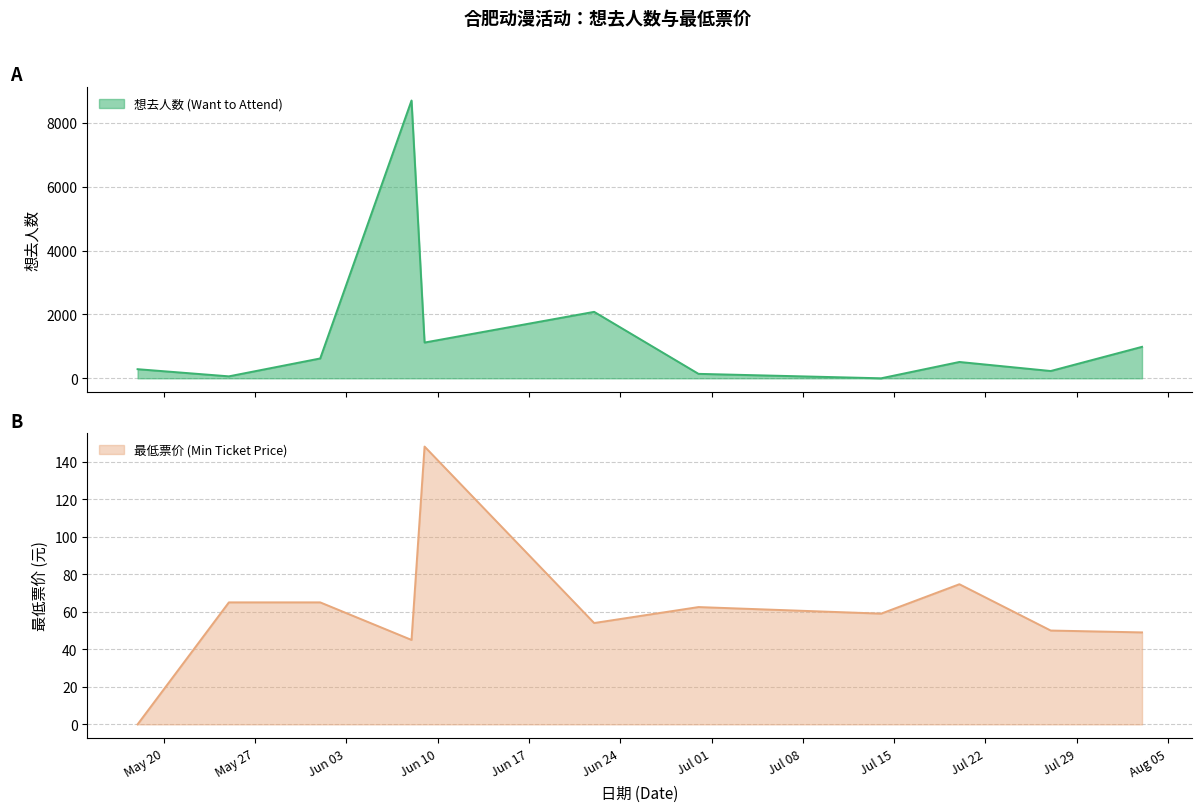

Between which two adjacent categories do 最低票价 (Min Ticket Price) and 想去人数 (Want to Attend) first intersect?

2024-05-18 and 2024-05-25